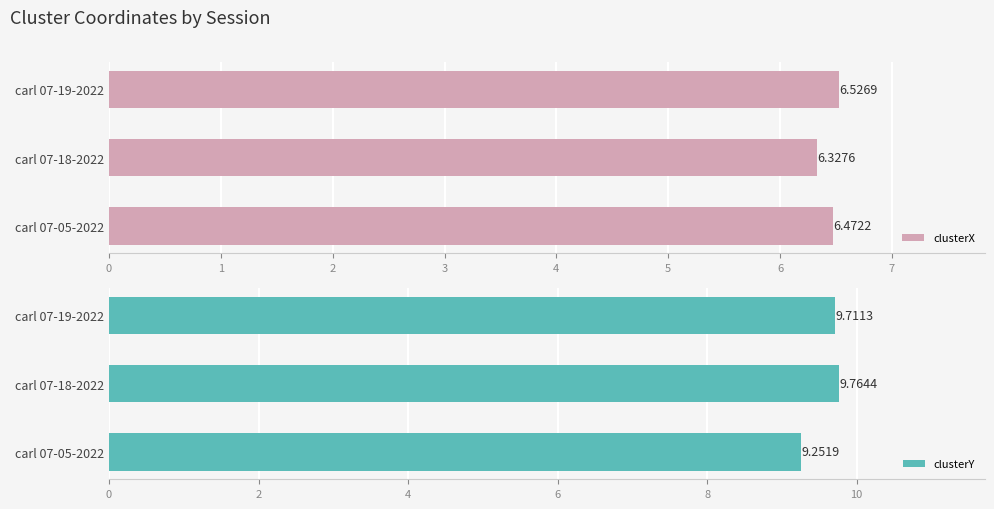

List the labels in order of clusterX value, largest first.

carl 07-19-2022, carl 07-05-2022, carl 07-18-2022